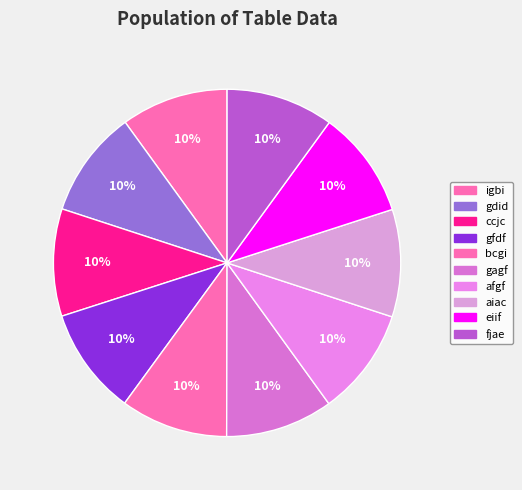

What is the total percentage of gagf and gfdf?

20.0%